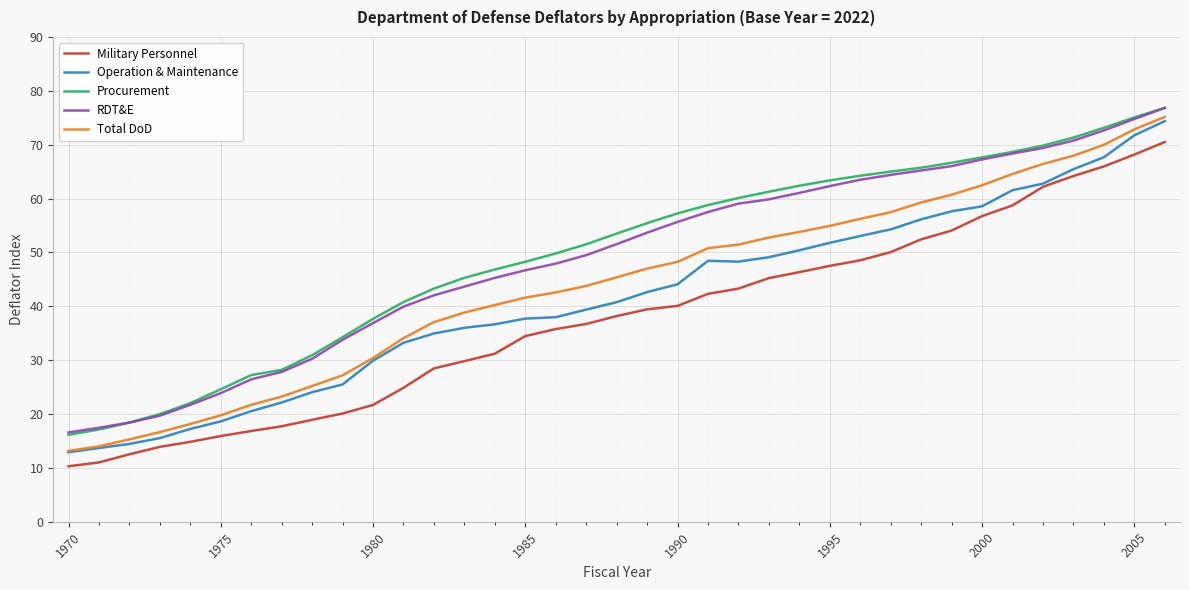

What is the maximum value for Operation & Maintenance?

74.4